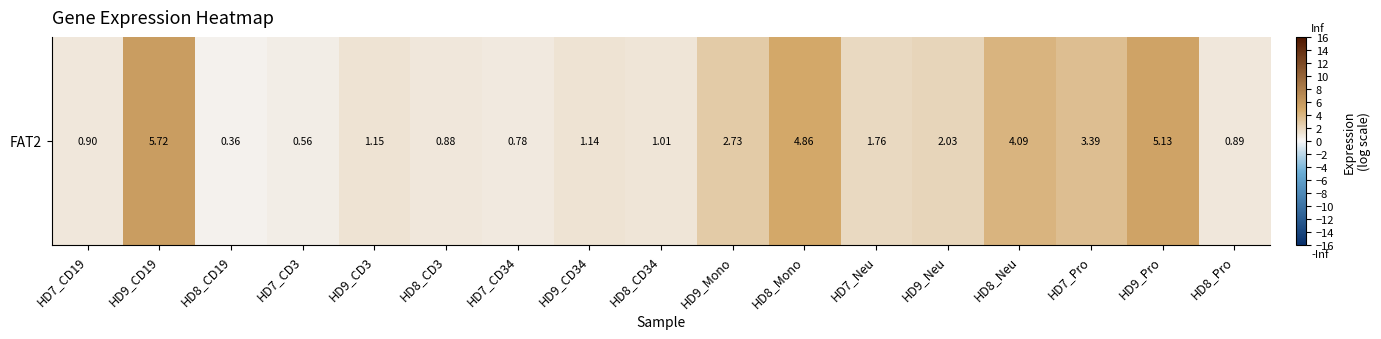

True or false: the data shows 2.0 at HD9_Neu.

True